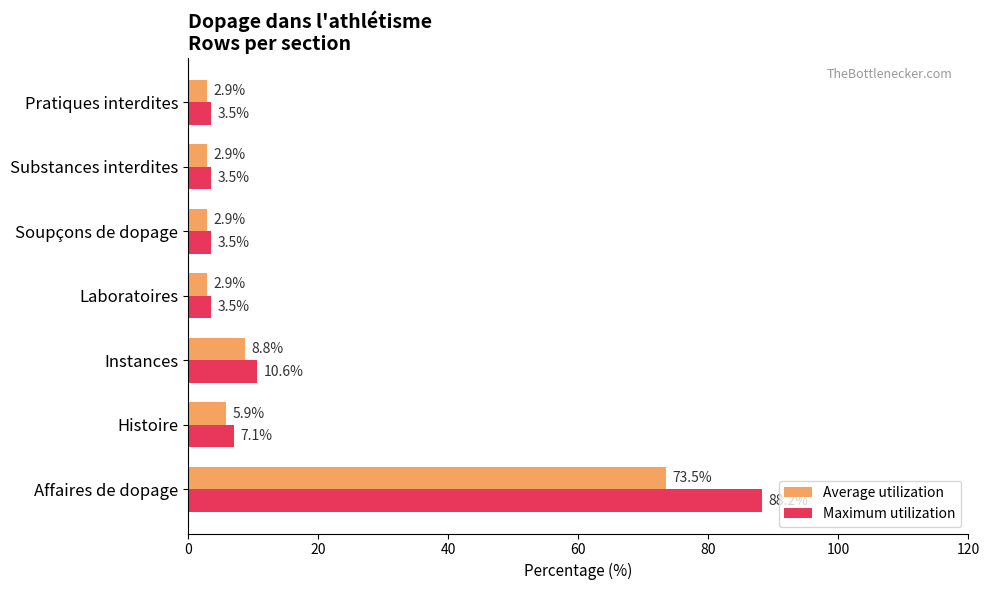

What is the difference between the second highest and second lowest values in the Maximum utilization series?

7.1